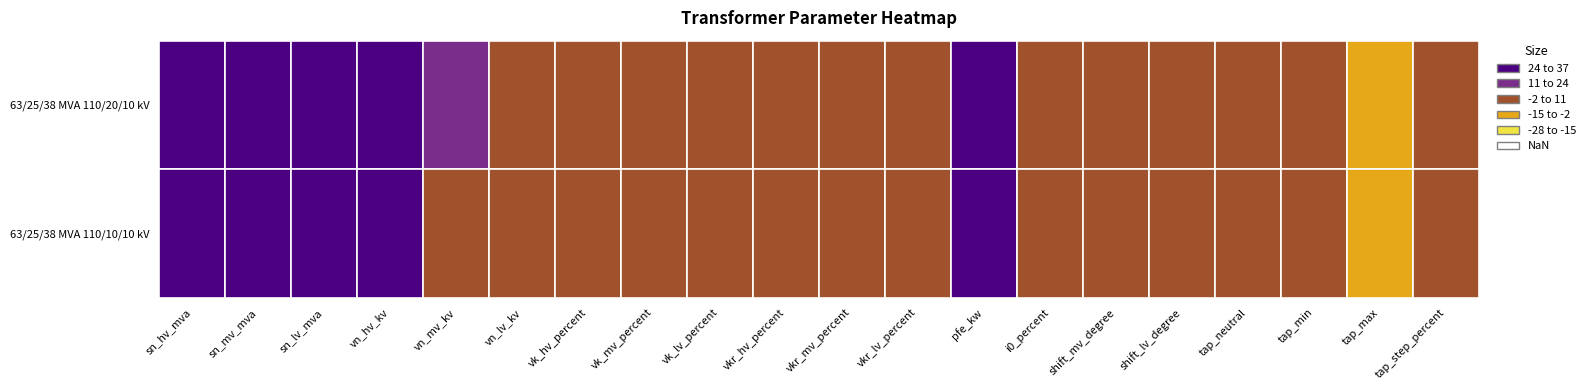

Which series has the largest total across all categories?

63/25/38 MVA 110/20/10 kV